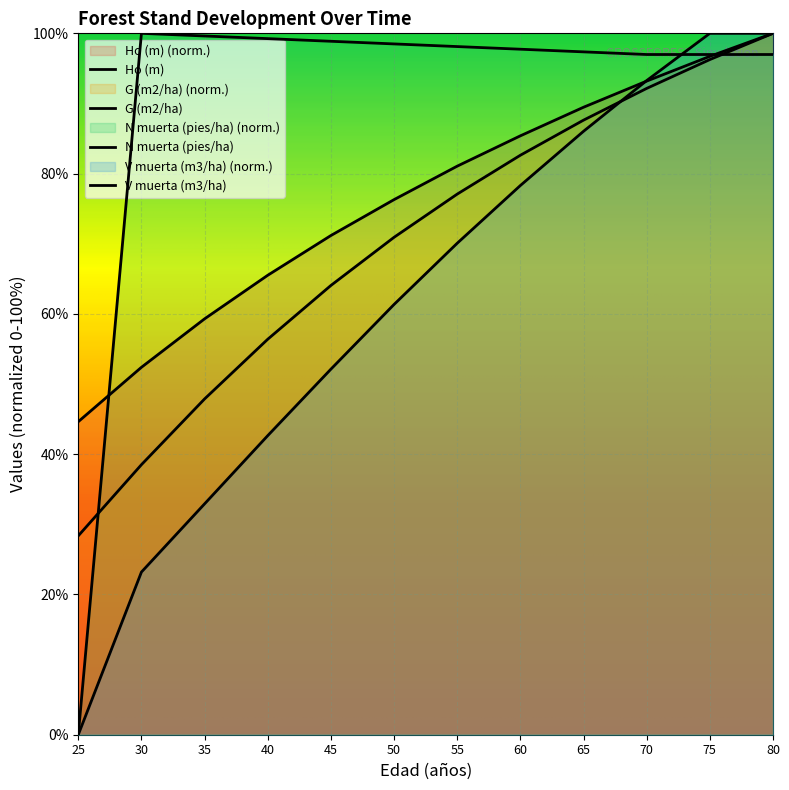

Which label corresponds to the smallest value in the chart?

25